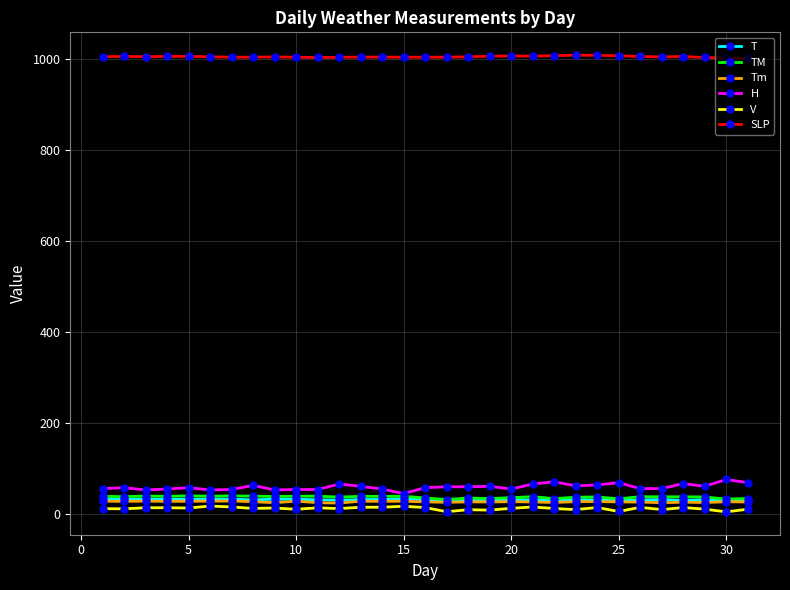

At how many categories does at least one series exceed 649?

31